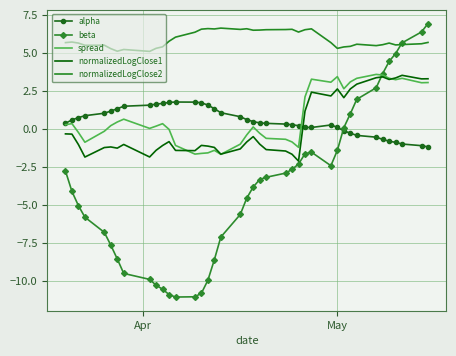

What is the greatest value displayed?

6.9